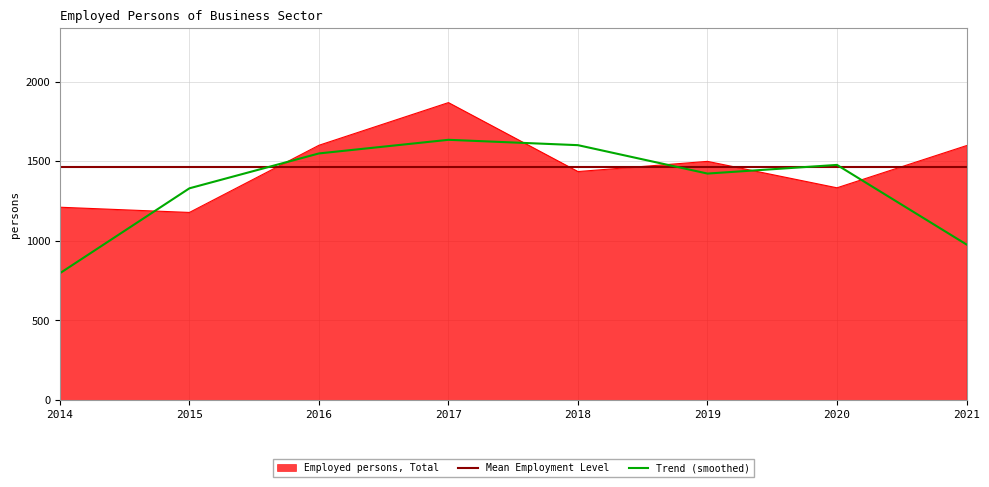

Reading right to left, transcribe all the data shown in this chart.

2021=1598.0	2020=1333.0	2019=1499.0	2018=1435.0	2017=1868.0	2016=1600.0	2015=1178.2	2014=1211.0